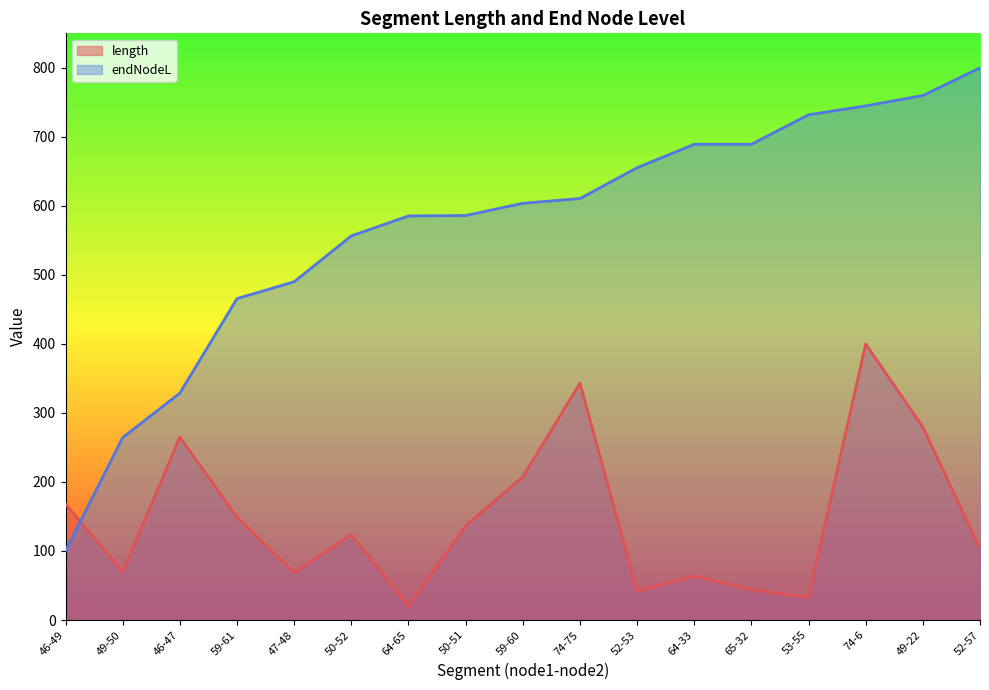

True or false: length has more than 0 points higher than both neighbors.

True